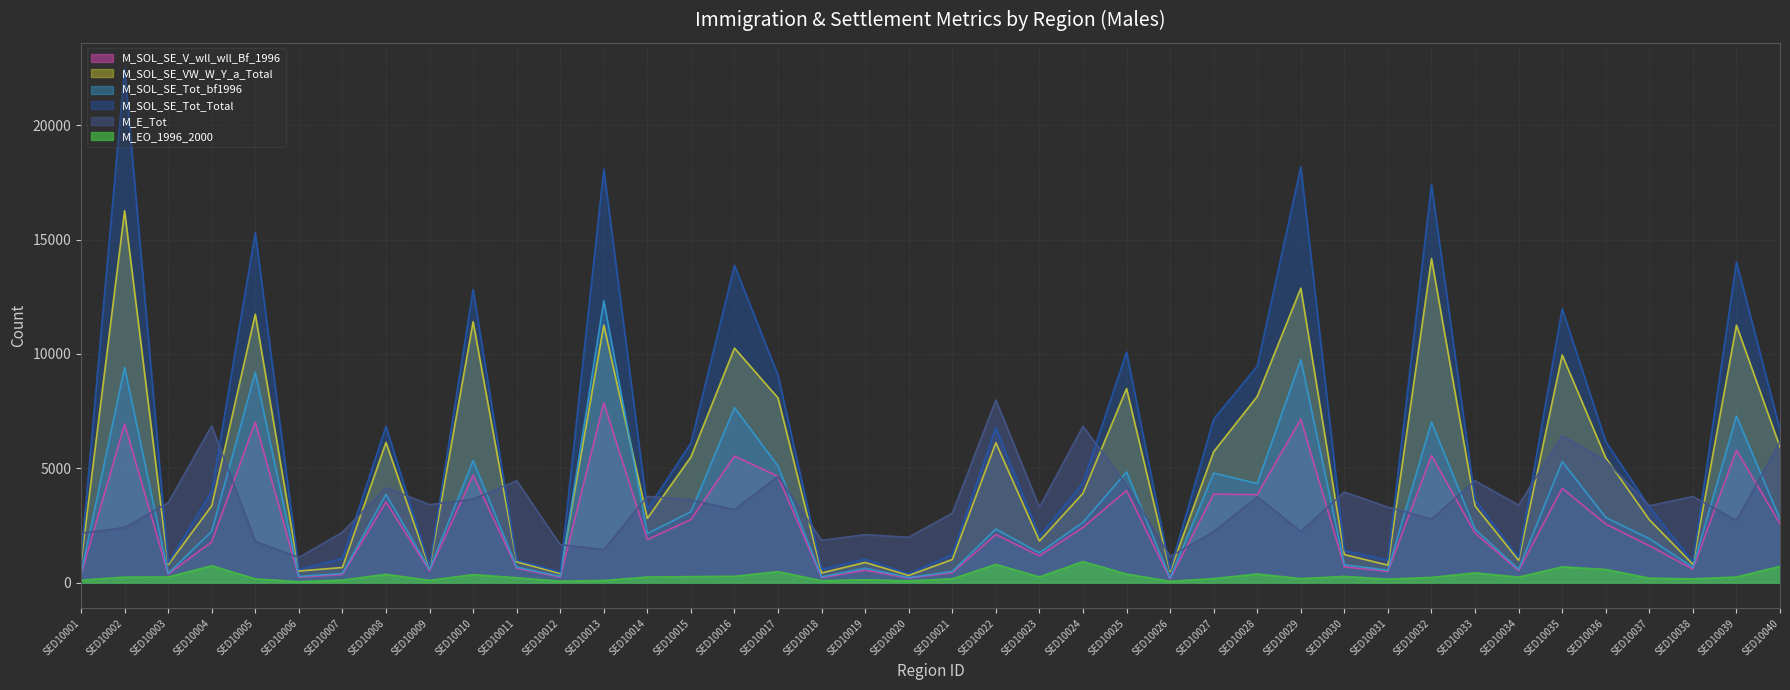

What is the total value across all series at SED10033?

16355